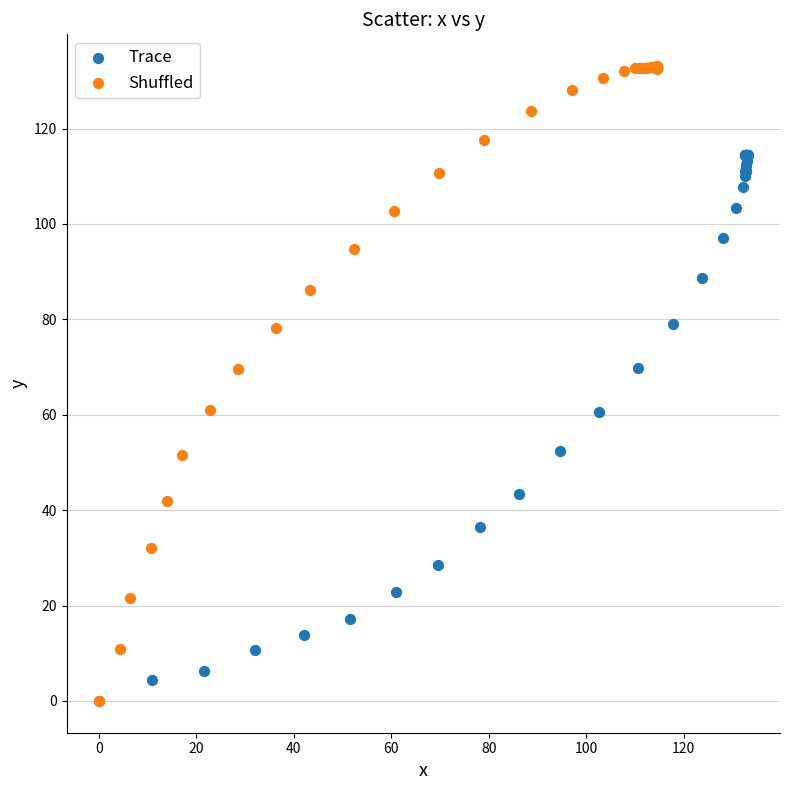

Which series has the widest spread of Y values?

Shuffled